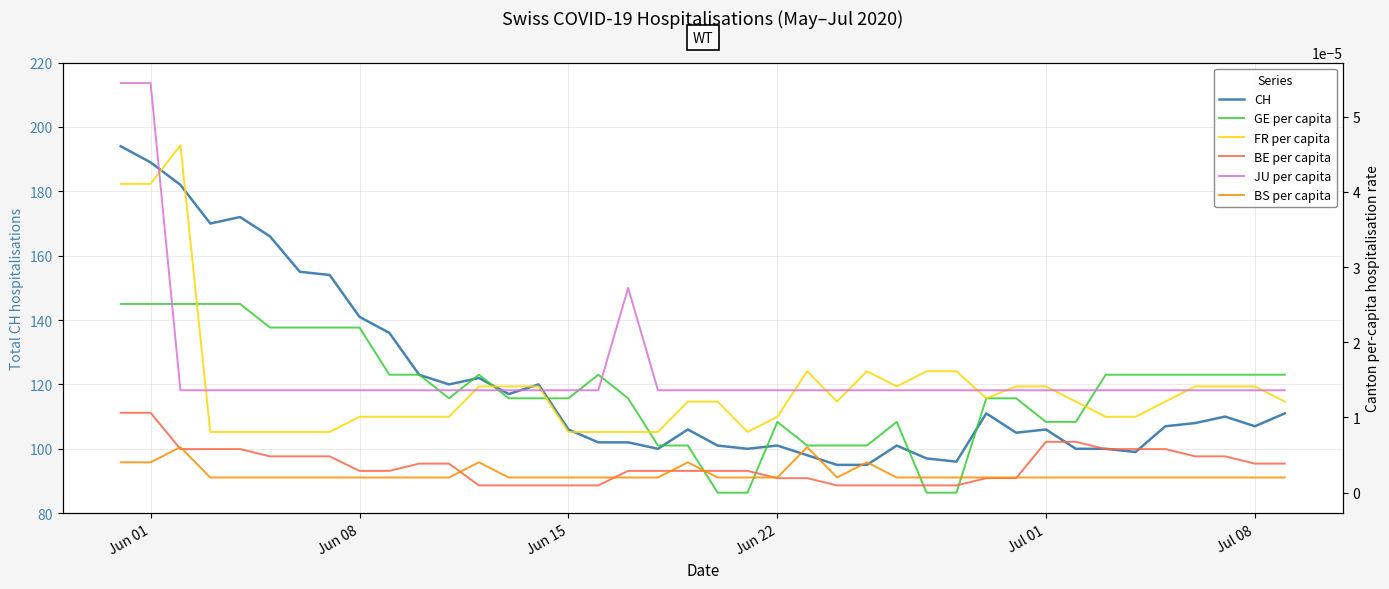

True or false: FR per capita has more than 1 interior local peaks.

True